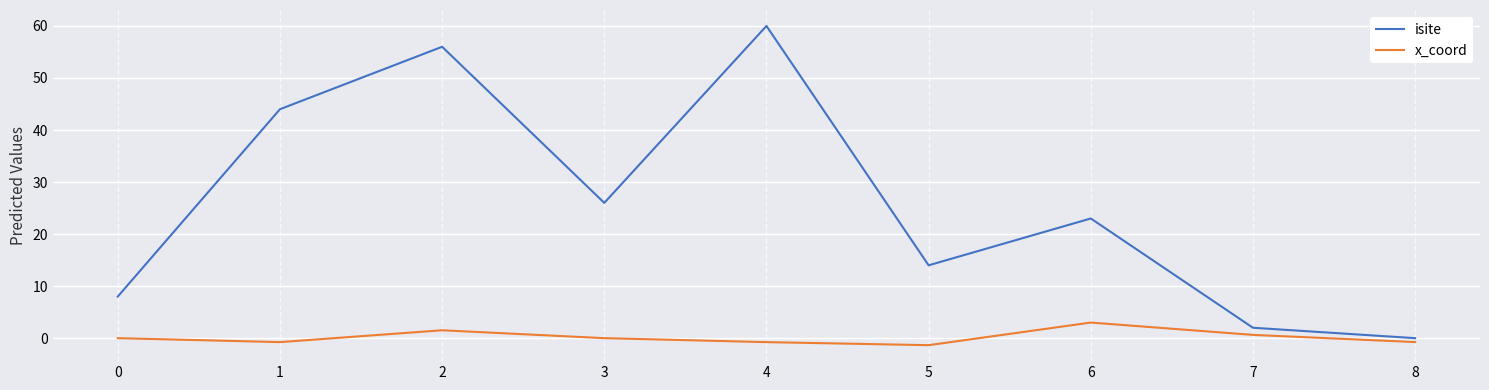

What is the sum of all isite values?

233.0